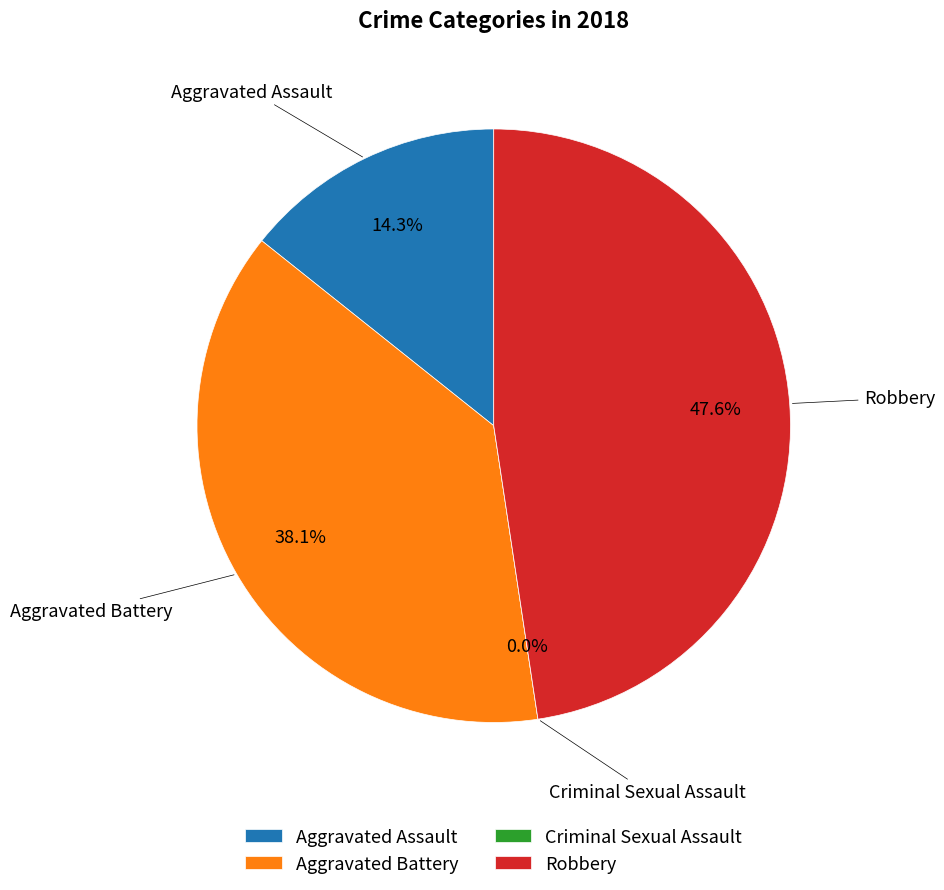

Count the number of slices in the pie.

4